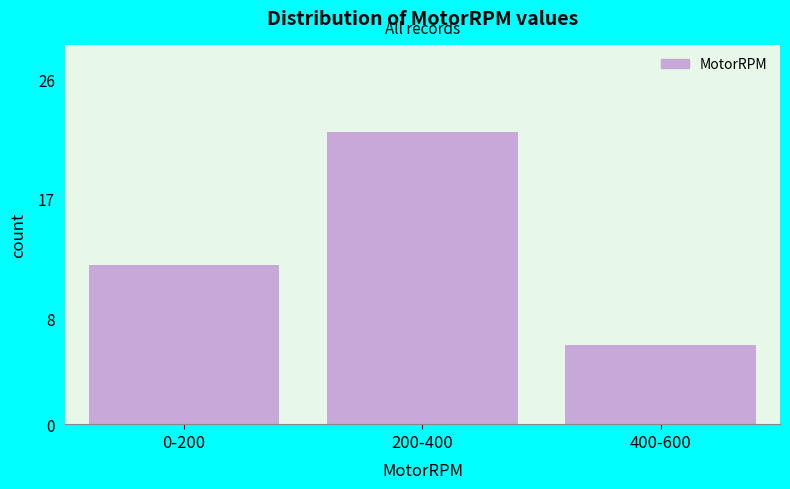

Reading right to left, transcribe all the data shown in this chart.

6	22	12